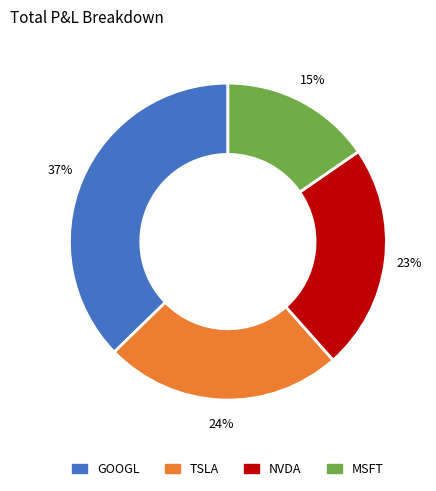

To the nearest percent, what portion does GOOGL represent?

37%